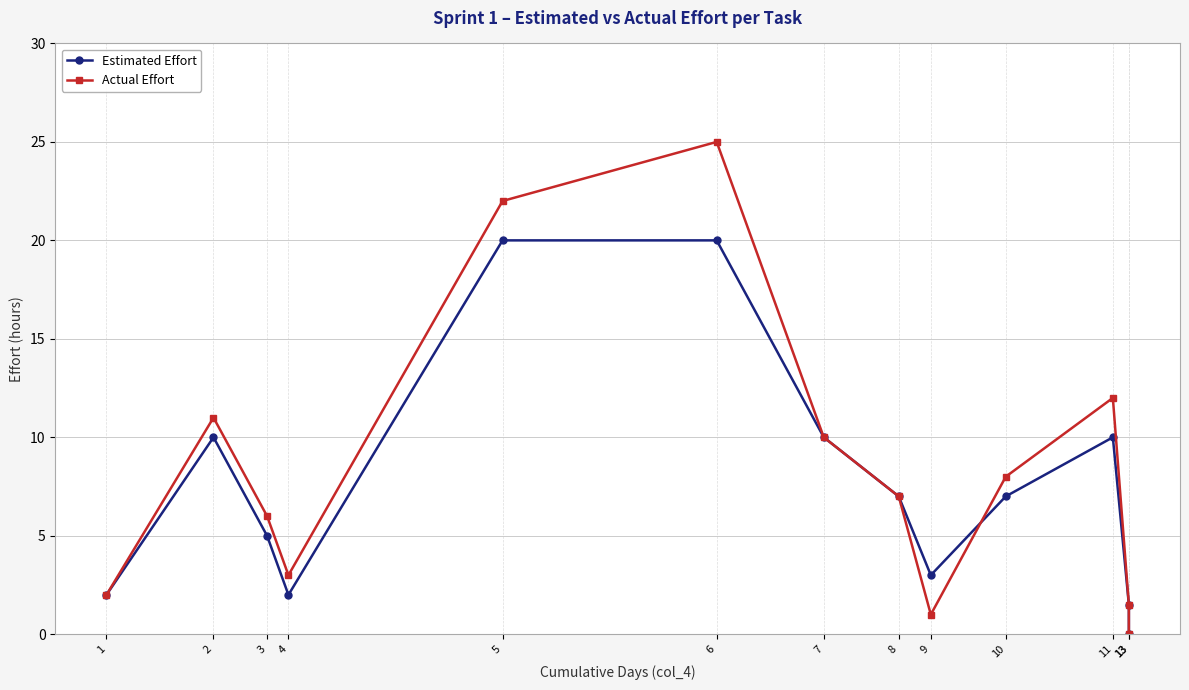

Where is Estimated Effort nearest to the value 10?

2